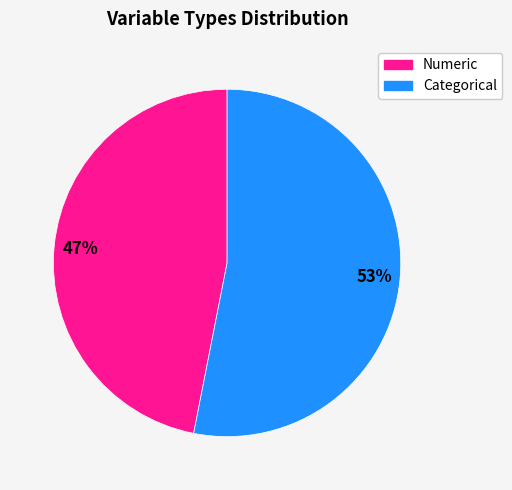

To the nearest percent, what portion does Numeric represent?

47%